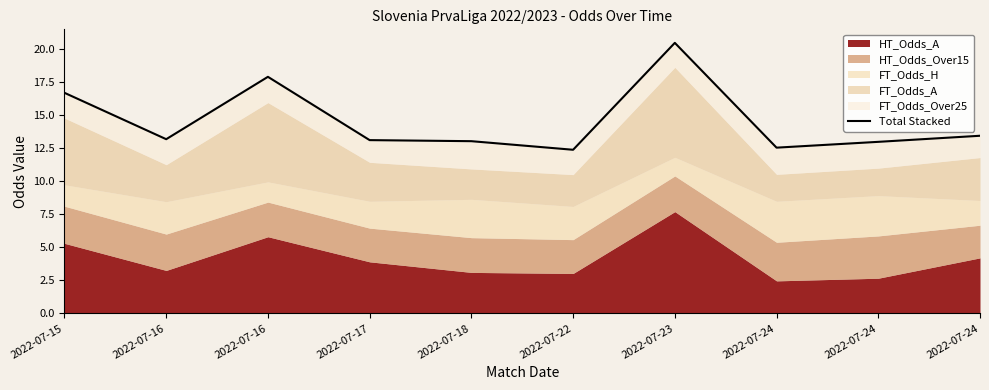

What is the difference between the maximum and minimum values?

8.1